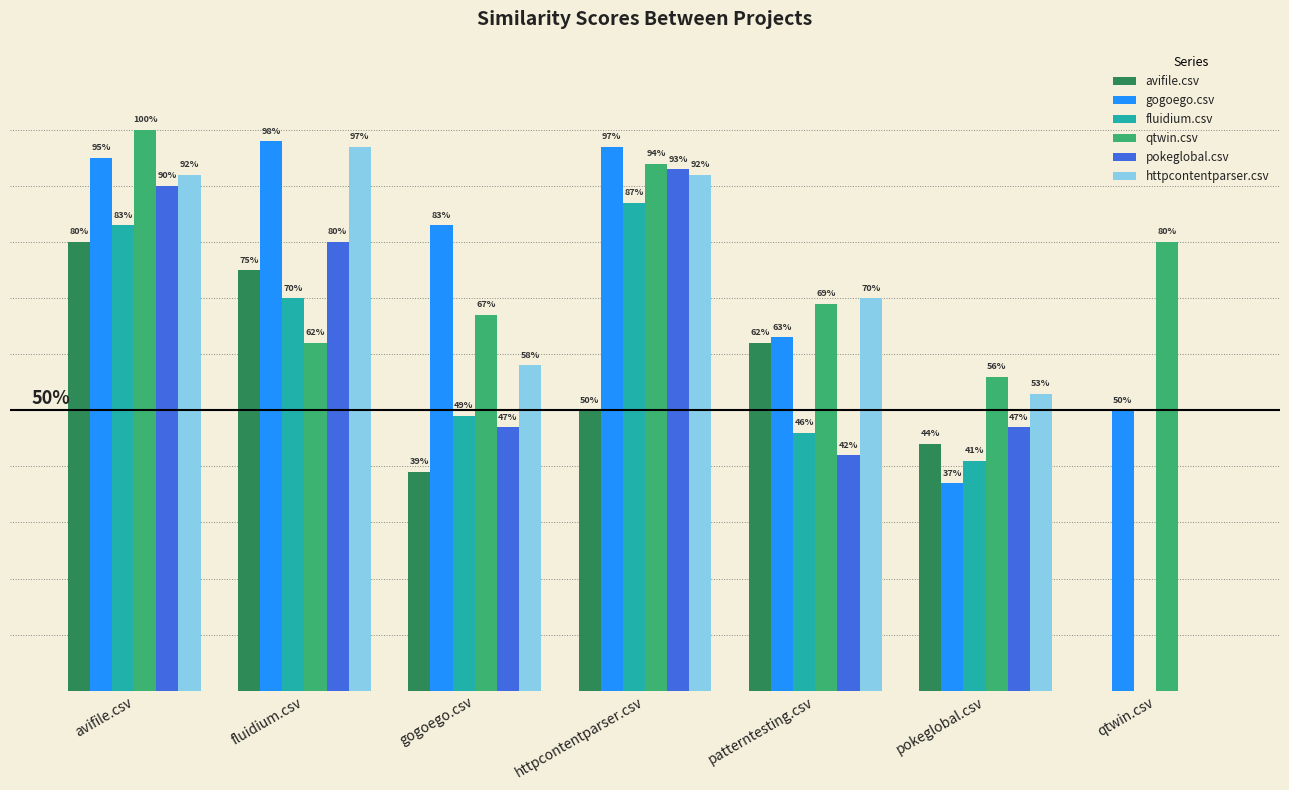

Does the chart contain stacked bars?

No